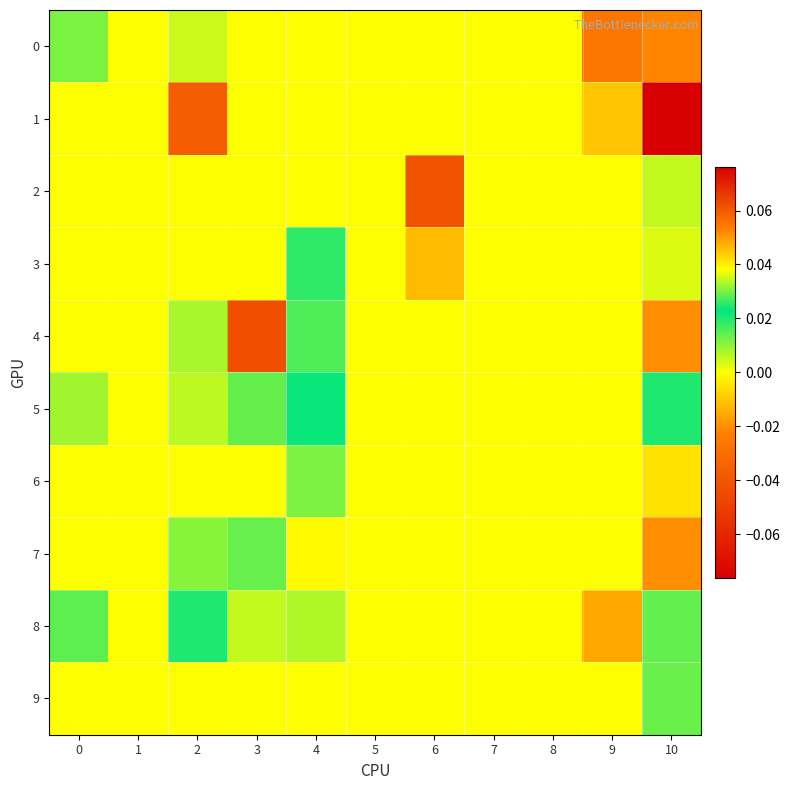

At which category is the sum across all series the highest?

2